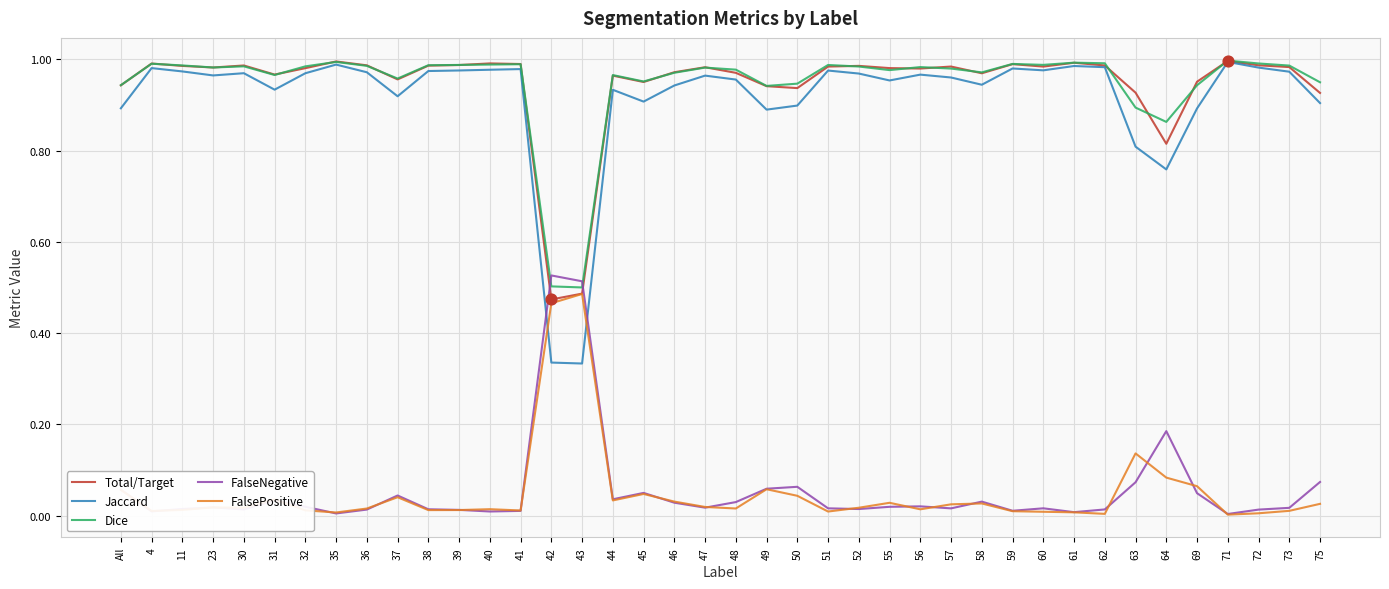

At how many categories does at least one series exceed 0?

40